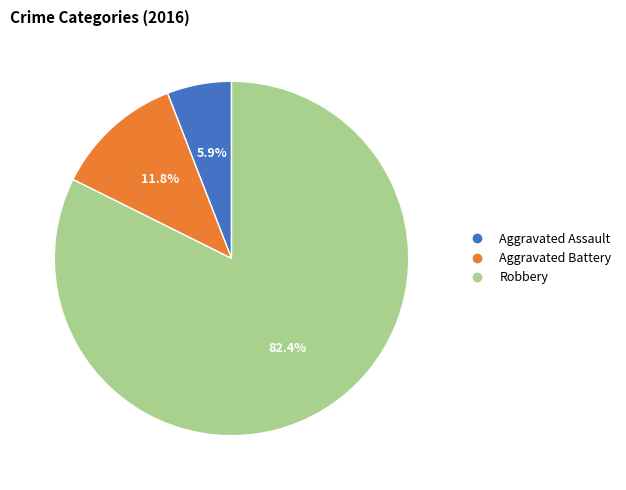

Rank the categories by value from lowest to highest.

Aggravated Assault, Aggravated Battery, Robbery